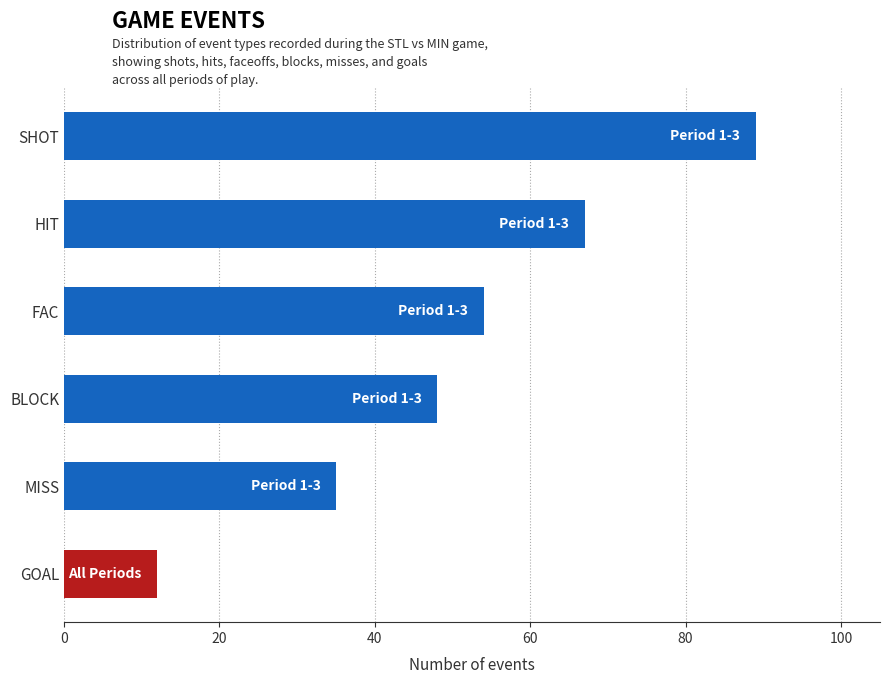

What is the label of the 2nd bar from the bottom?

MISS